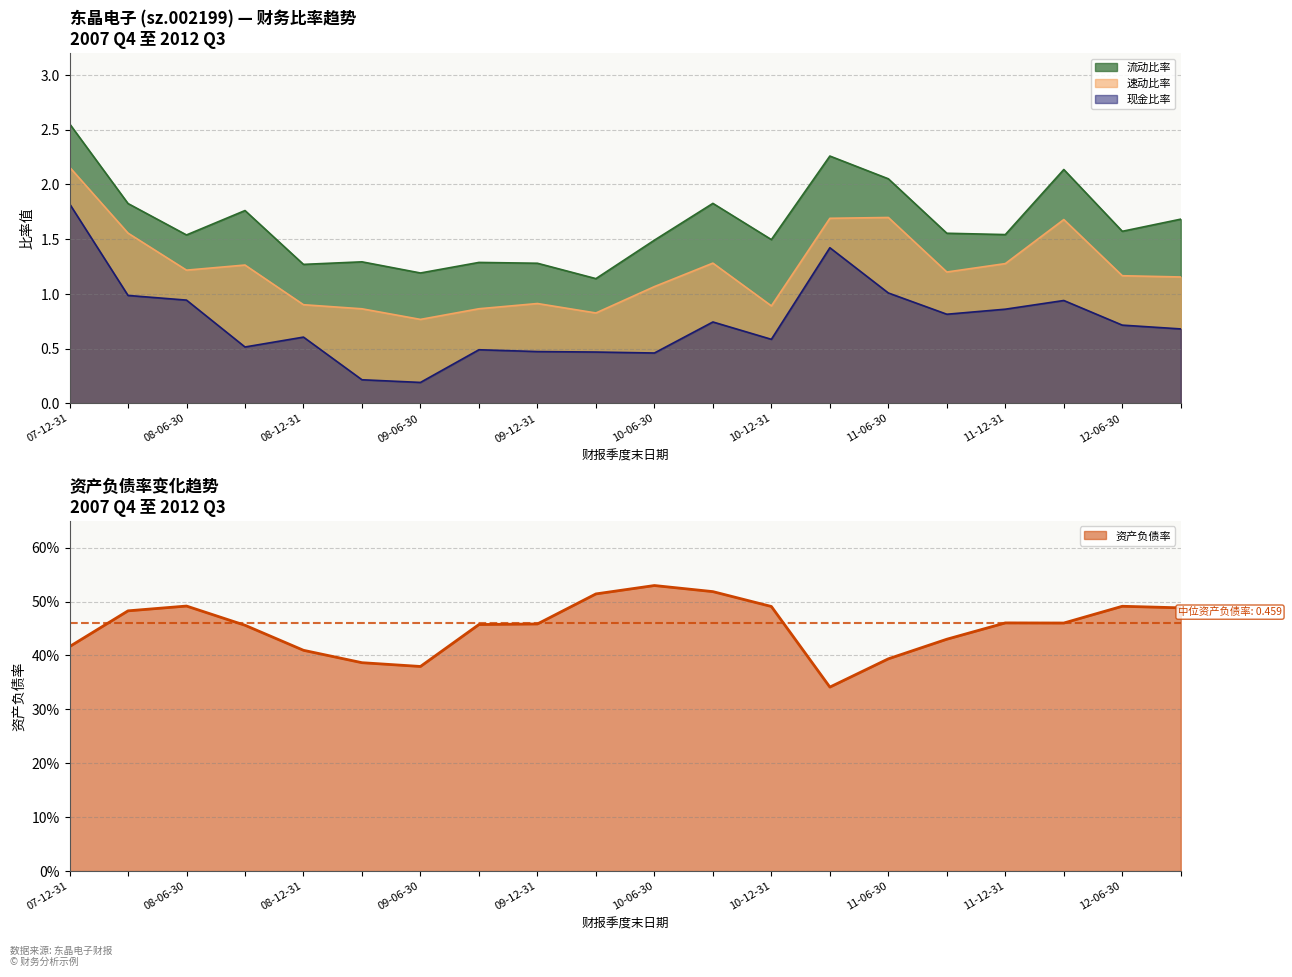

True or false: 现金比率 and 流动比率 cross at least once.

False